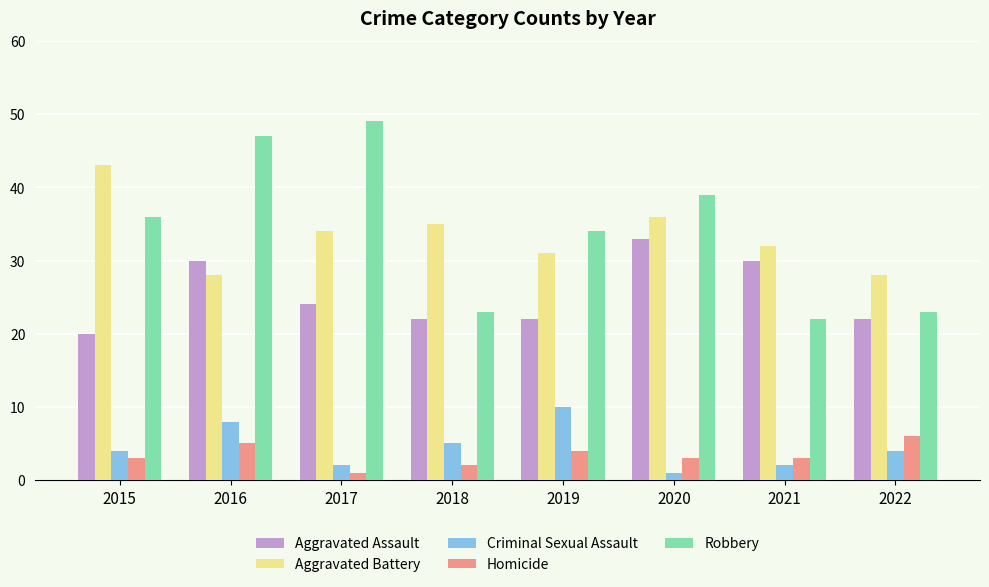

What is the spread (max minus min) of values at 2019?

30